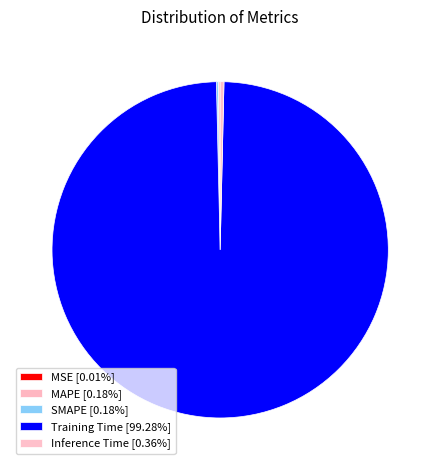

Which slice is the smallest?

MSE